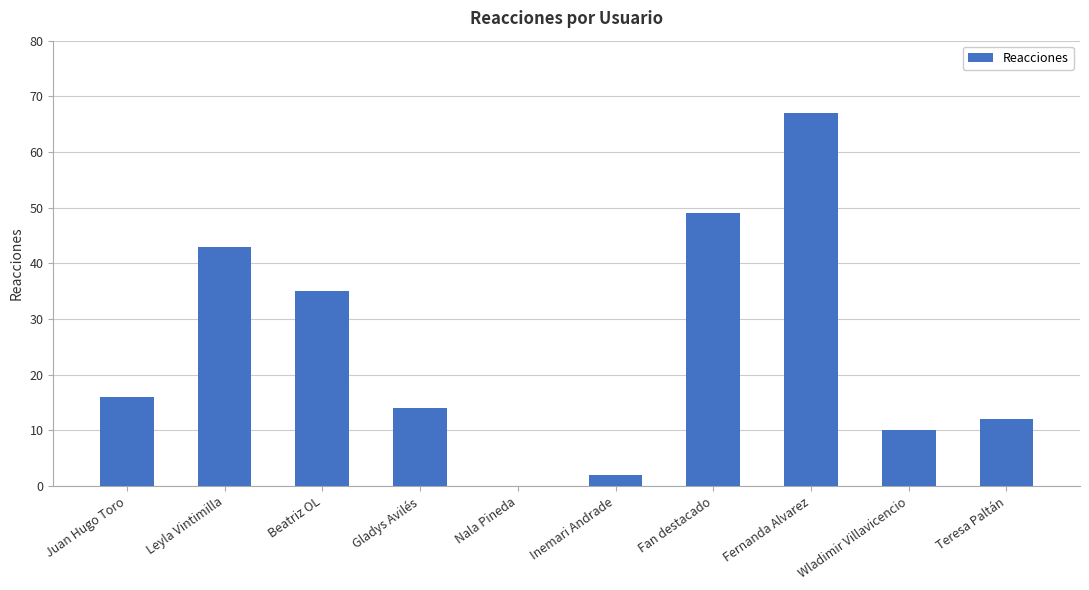

Which category has the highest value across all series?

Fernanda Alvarez